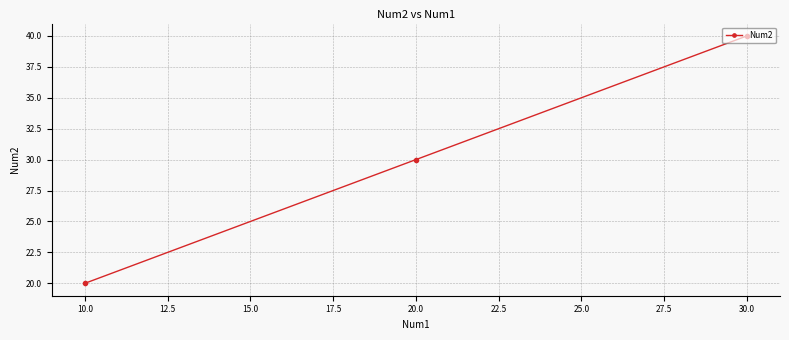

What is the average value?

30